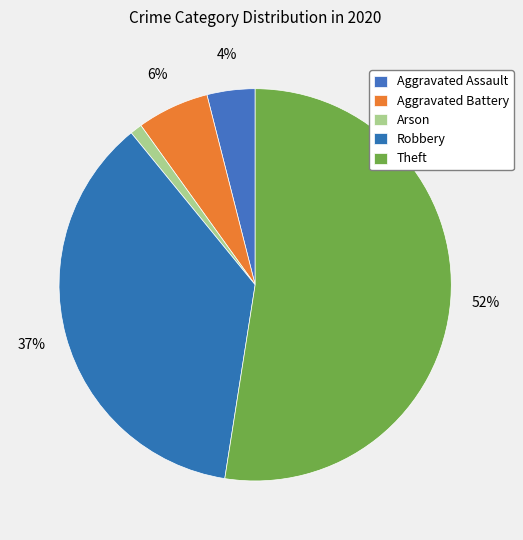

How many slices are in this pie chart?

5